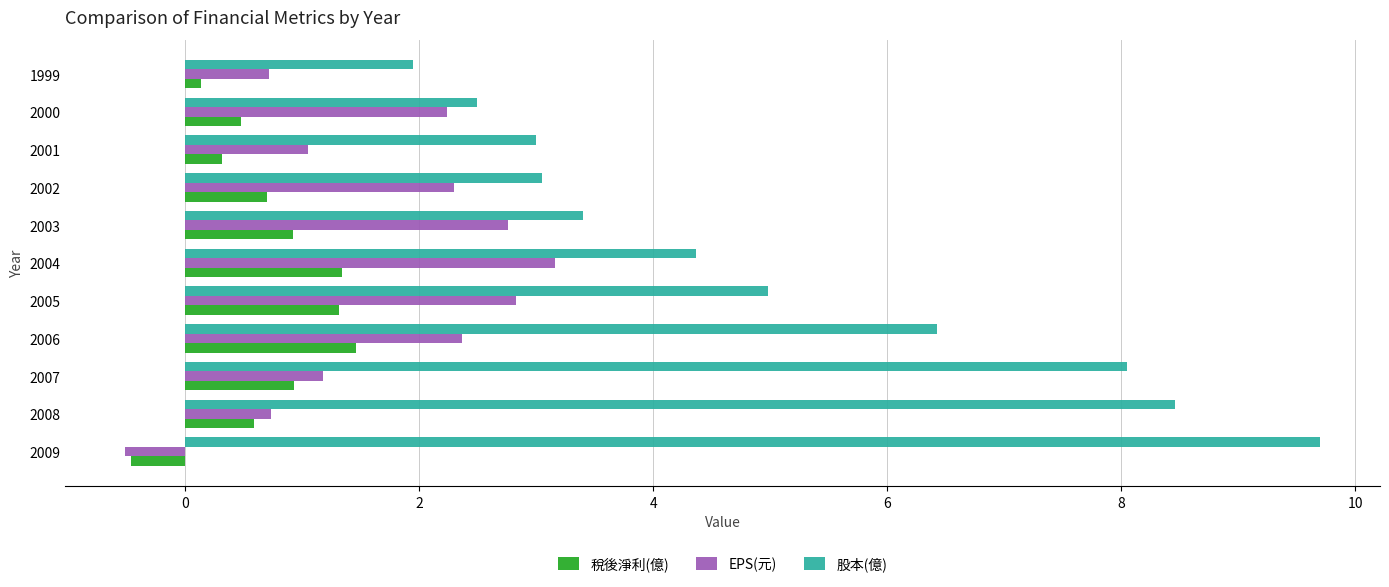

How many data points in 股本(億) are less than 4?

5